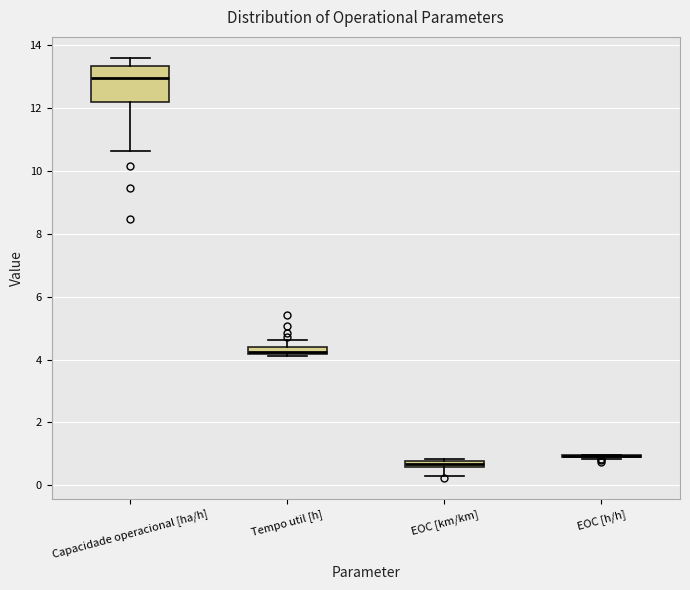

Comparing the boxes themselves (not the whiskers), which one is the tallest?

Capacidade operacional [ha/h]